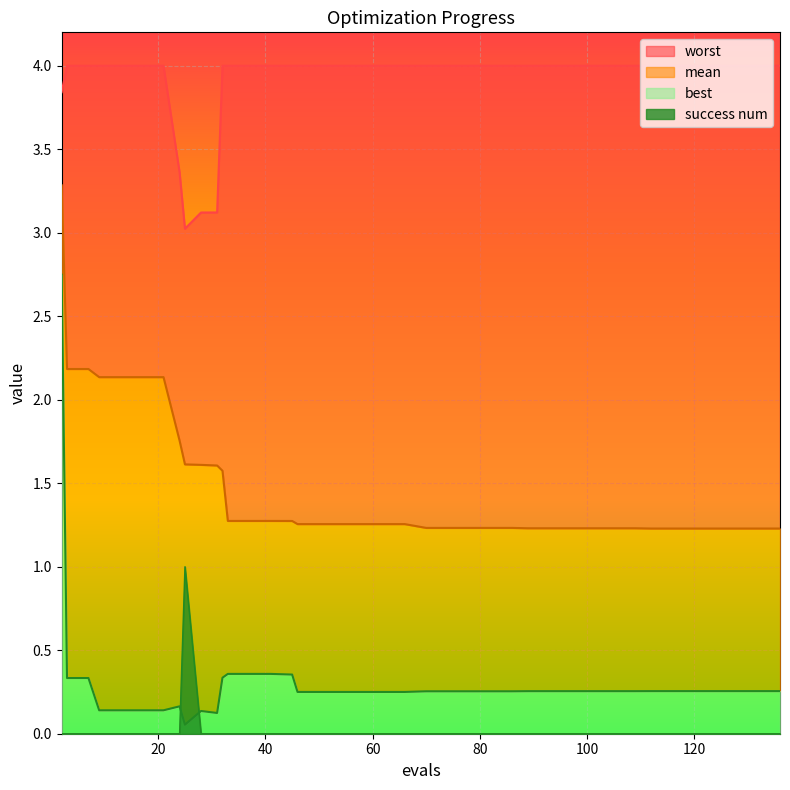

Which series has the largest range (max minus min)?

best